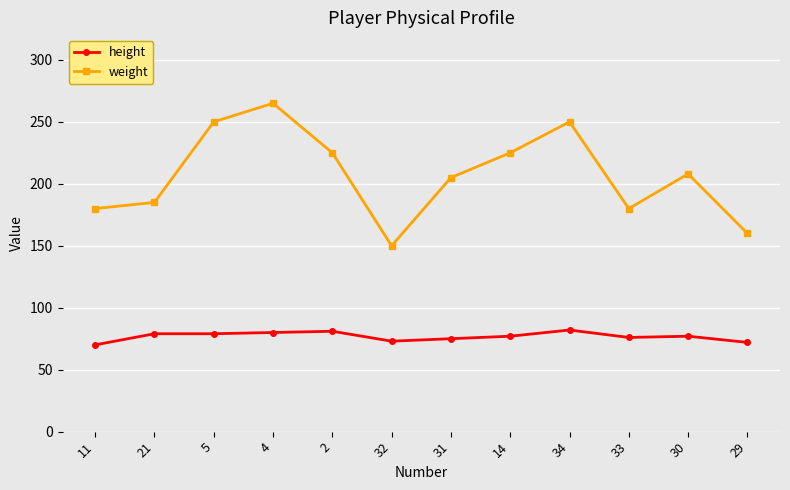

What is the label of the 7th point from the left?

31